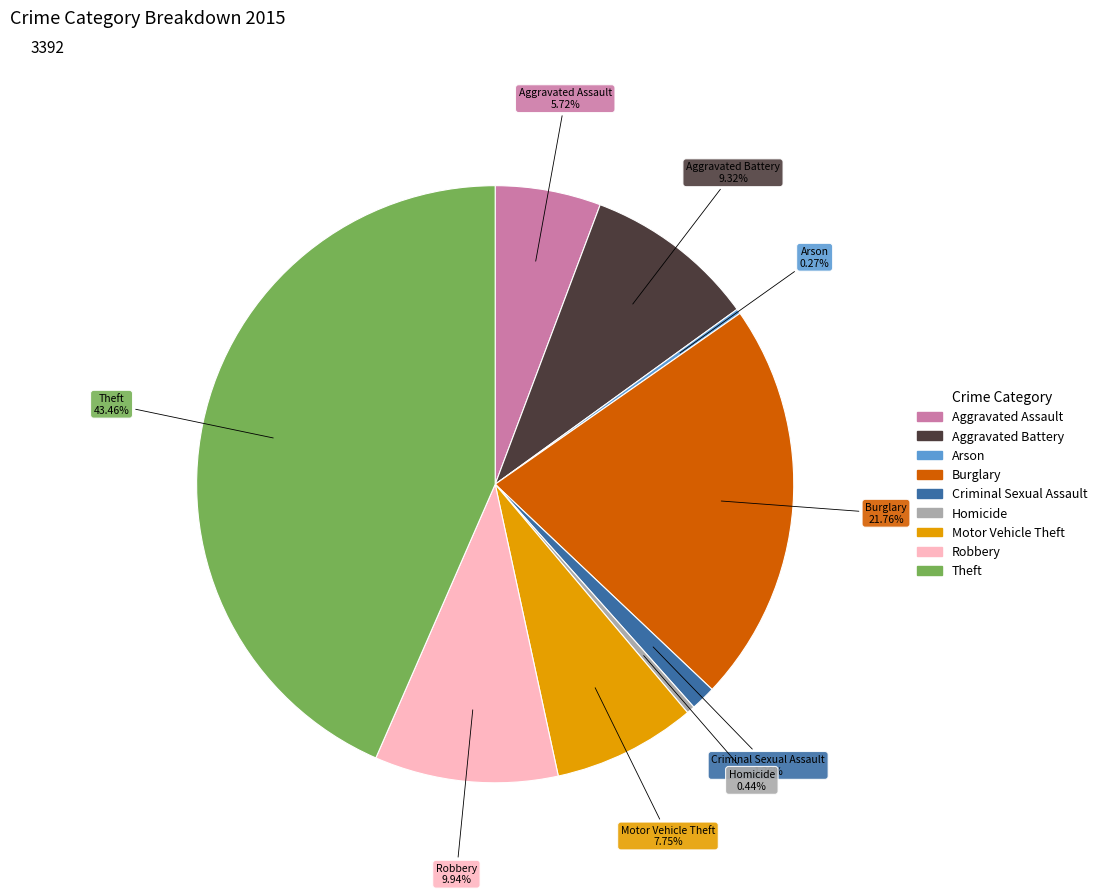

Between Burglary and Criminal Sexual Assault, which is larger?

Burglary